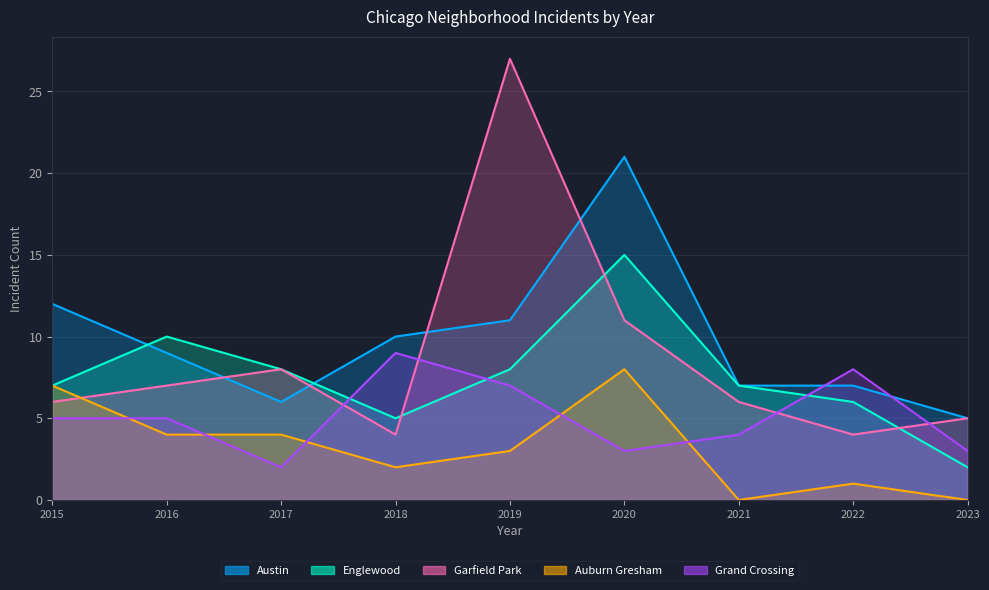

How many values in the Austin series are below 9?

4